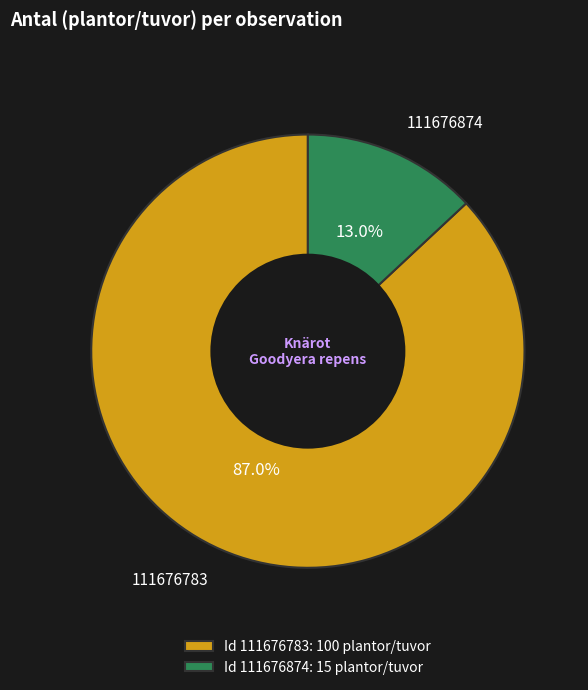

The 111676783 slice represents 75% of the pie. True or false?

False